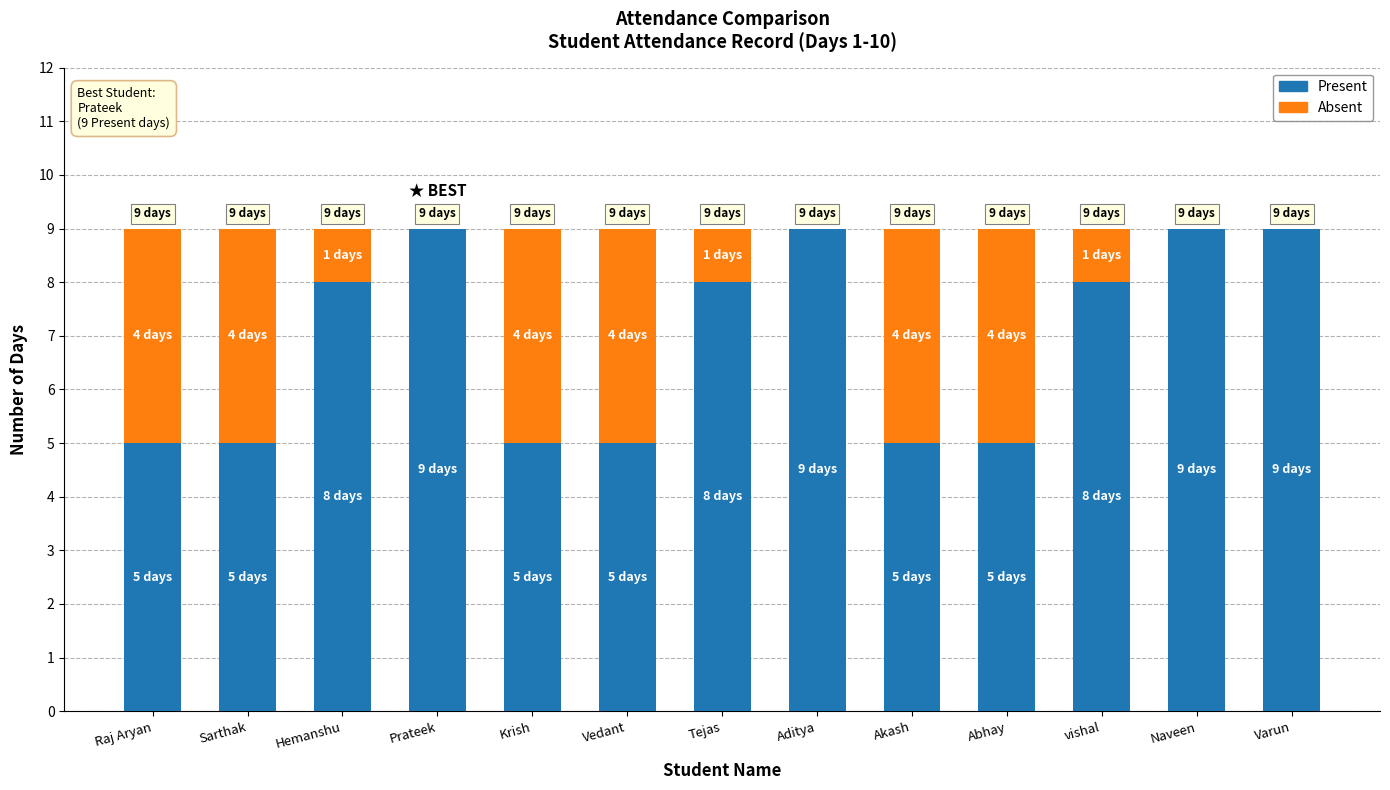

Are the bars horizontal?

No